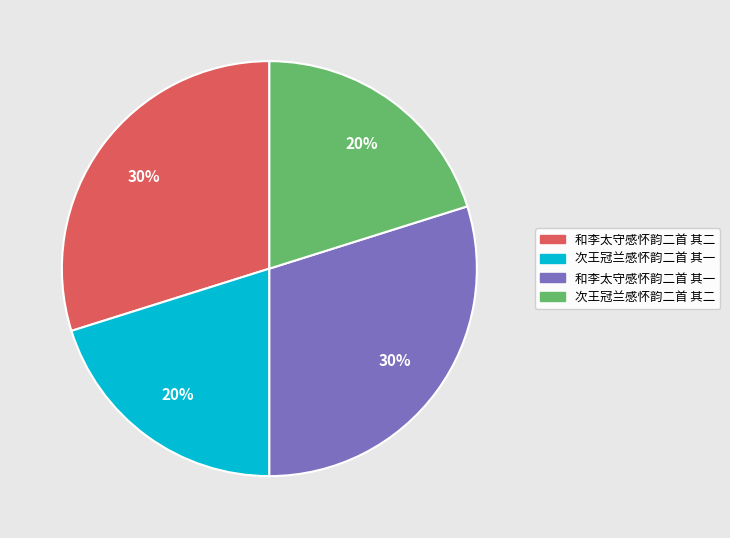

To the nearest percent, what percentage of the pie is 和李太守感怀韵二首 其一?

30%